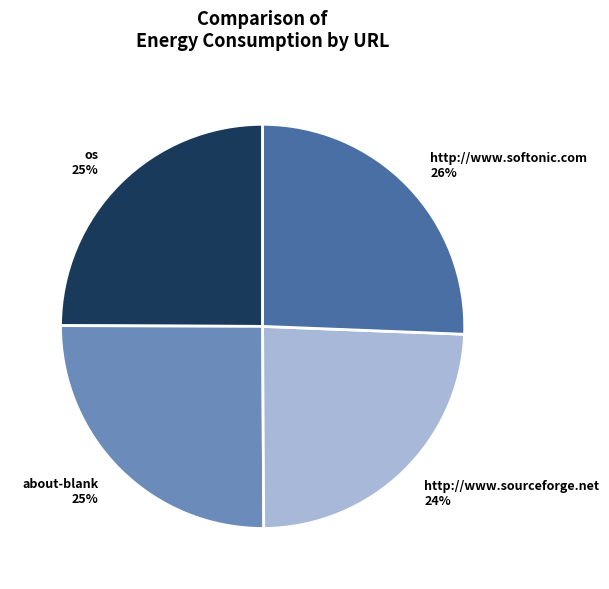

To the nearest percent, what is the average slice percentage?

25%